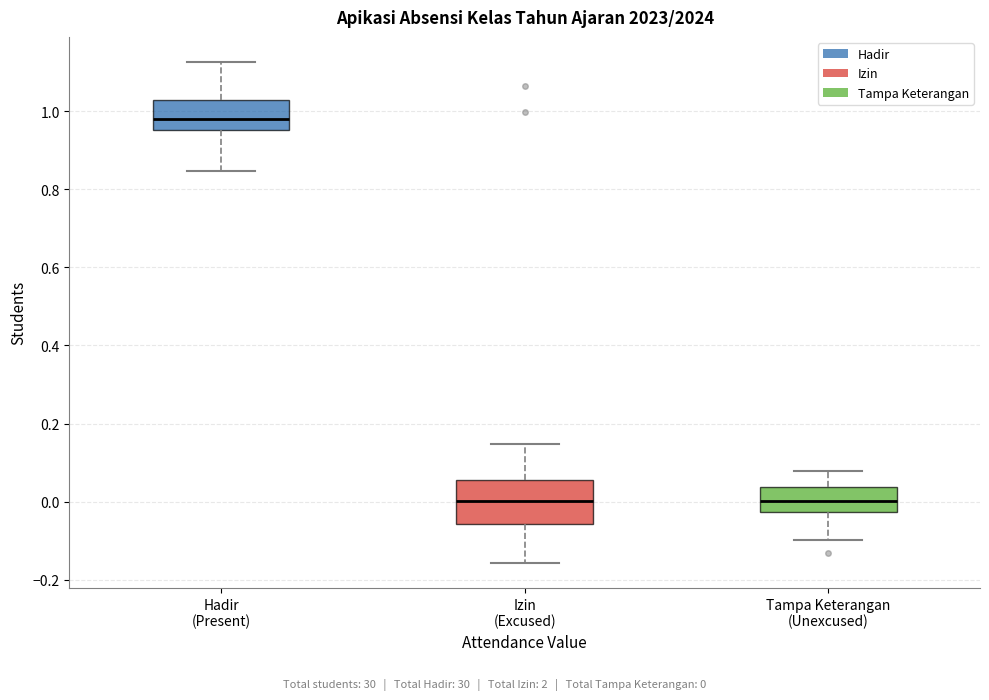

Reading left to right, transcribe this box plot: for each box, give where its median line is, the range the box spans, and where its two whiskers end, as read against the y-axis. The values are not printed on the chart, so give them approximately, as read against the axis.

Hadir (Present): median 0.98, box 0.96 to 1.02, whiskers 0.84 to 1.12
Izin (Excused): median 0.00, box -0.06 to 0.06, whiskers -0.16 to 0.14
Tampa Keterangan (Unexcused): median 0.00, box -0.02 to 0.04, whiskers -0.10 to 0.08